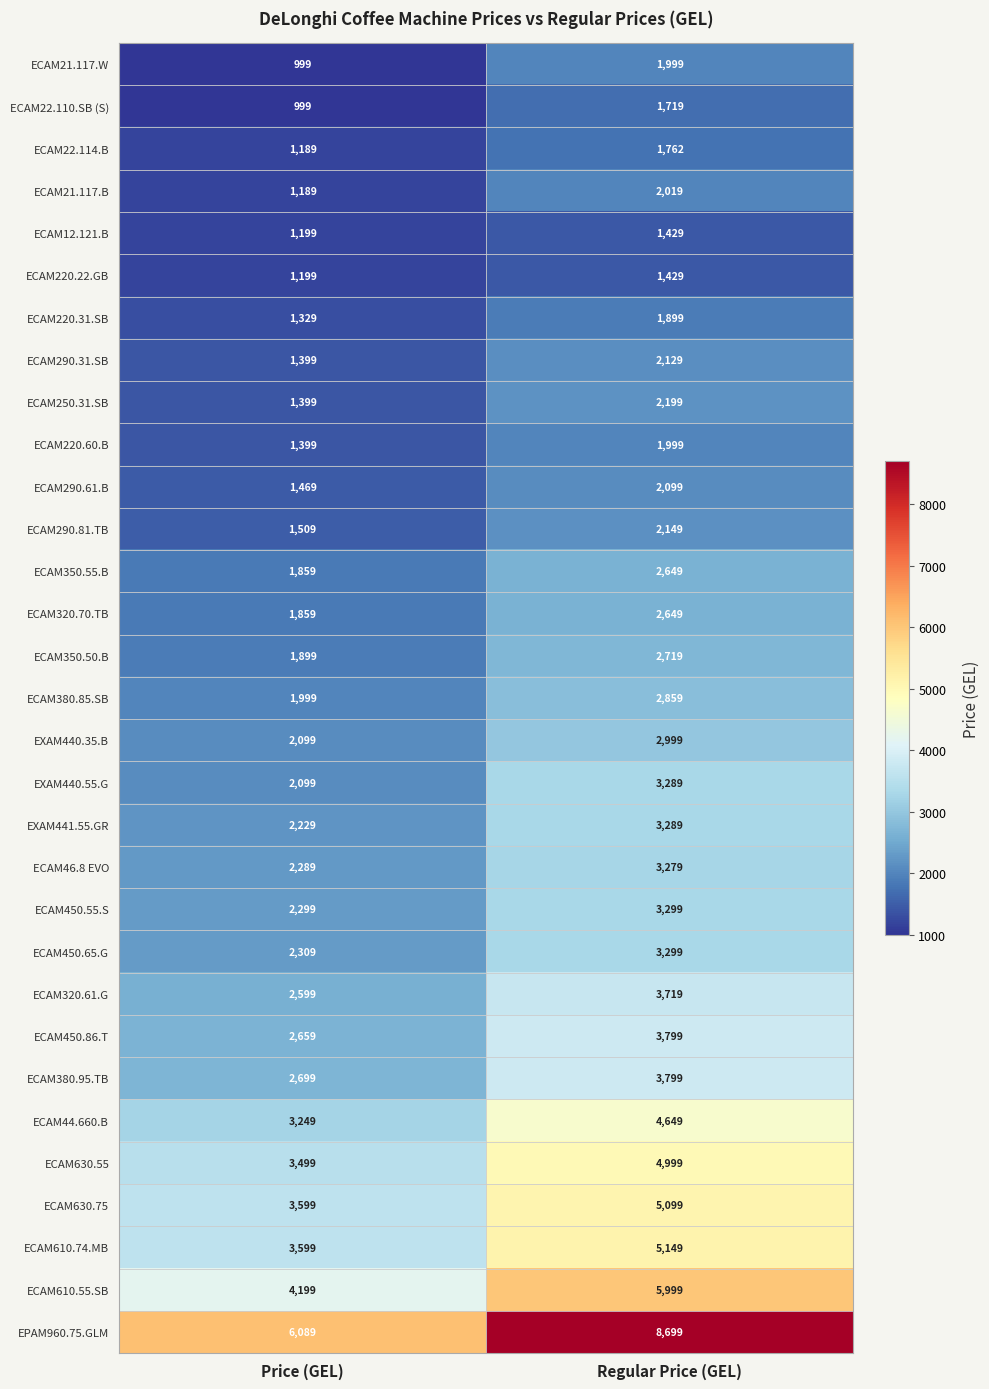

What is the sum of all ECAM220.22.GB values?

2628